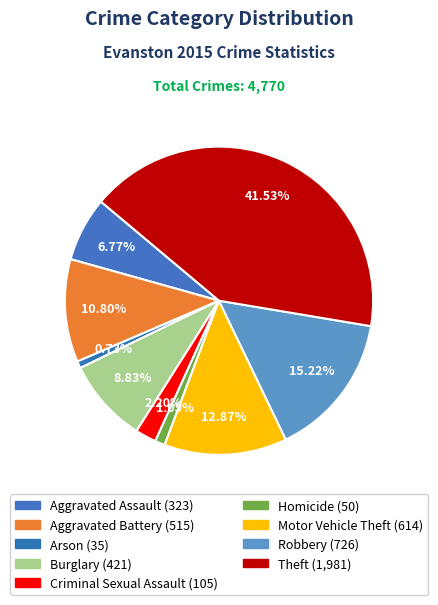

What percentage do Motor Vehicle Theft and Aggravated Battery together represent?

23.7%